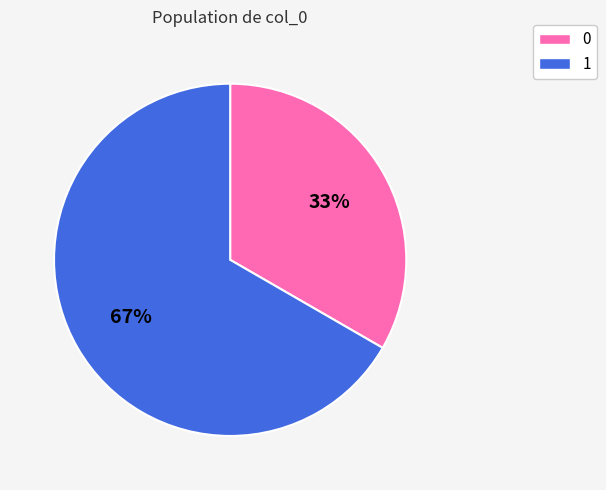

To the nearest percent, what is the combined percentage of 0 and 1?

100%